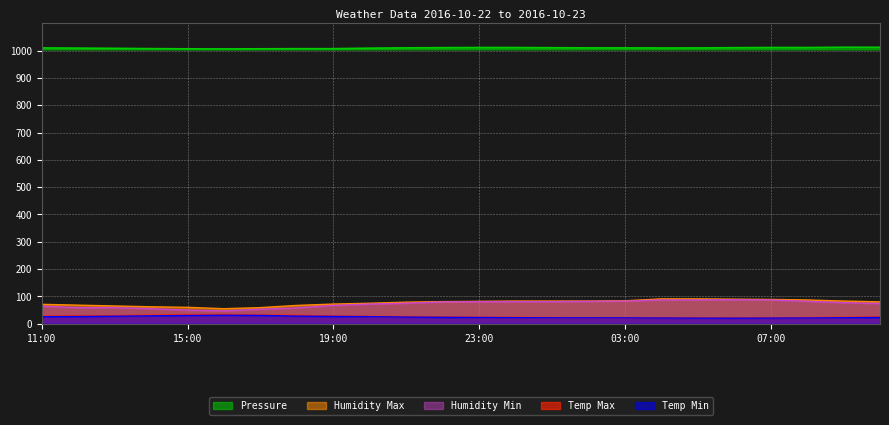

Which series has the largest range (max minus min)?

Humidity Min